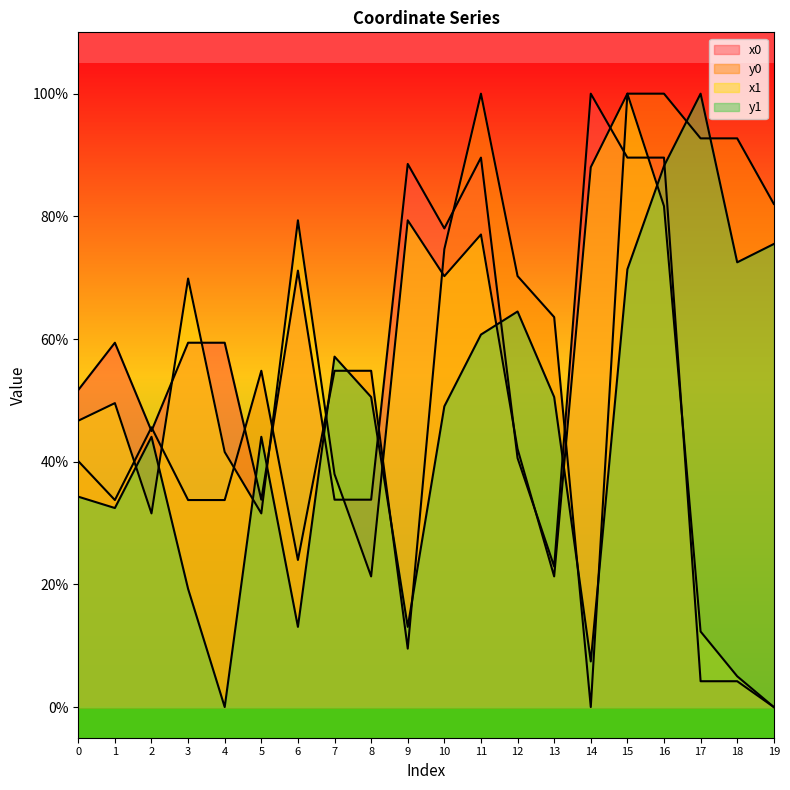

Which series has the largest total across all categories?

y0